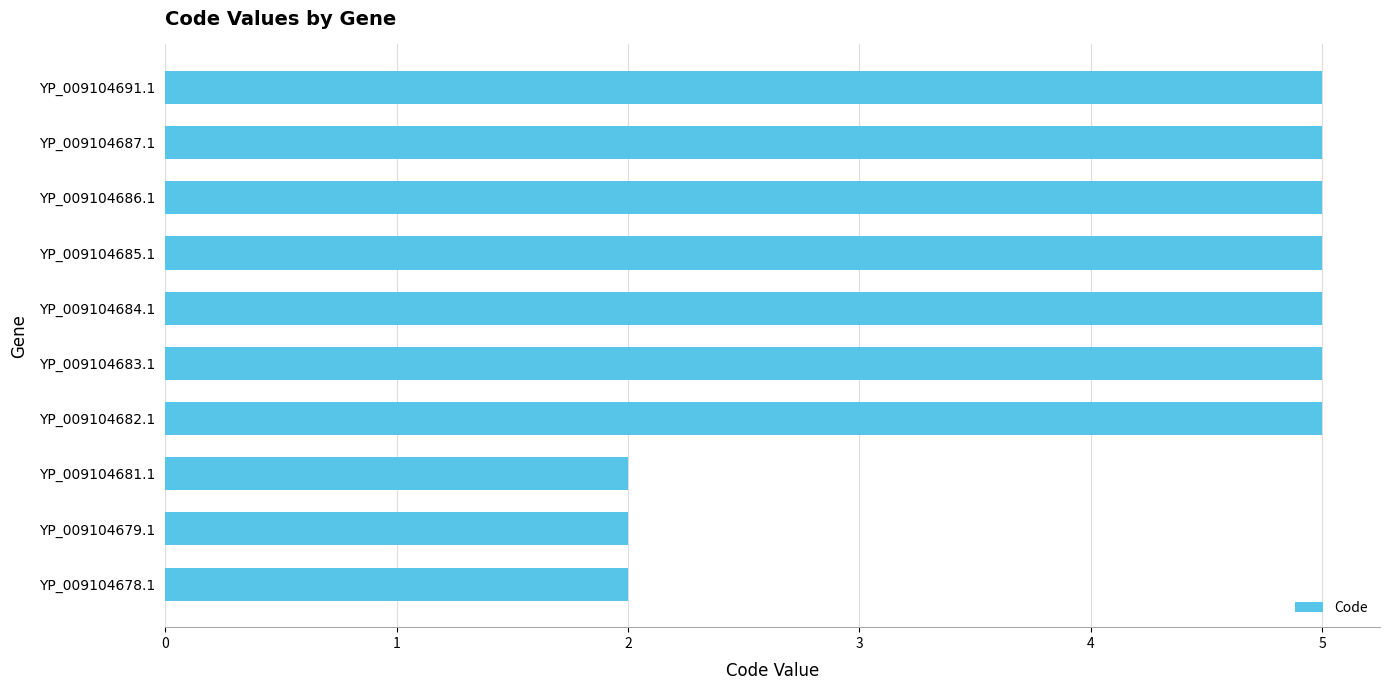

The chart shows a value of 5 at YP_009104682.1. True or false?

True